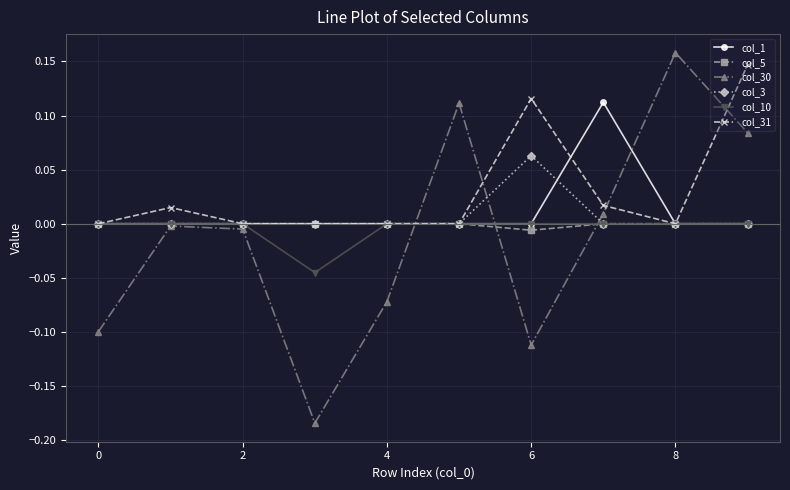

Count the col_10 values in the range 0 to 1.

9